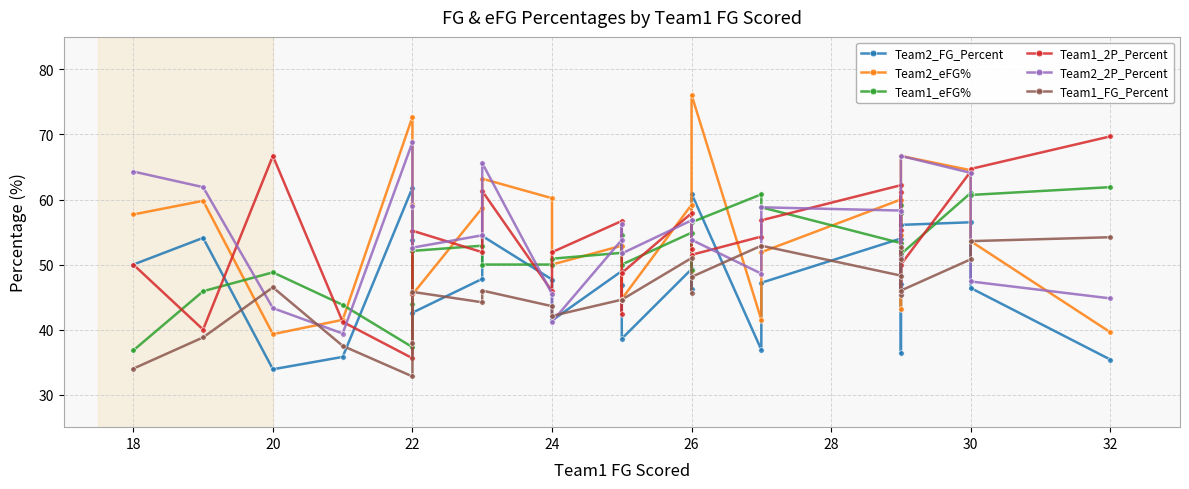

What are all the series names shown in the legend?

Team2_FG_Percent, Team2_eFG%, Team1_eFG%, Team1_2P_Percent, Team2_2P_Percent, Team1_FG_Percent